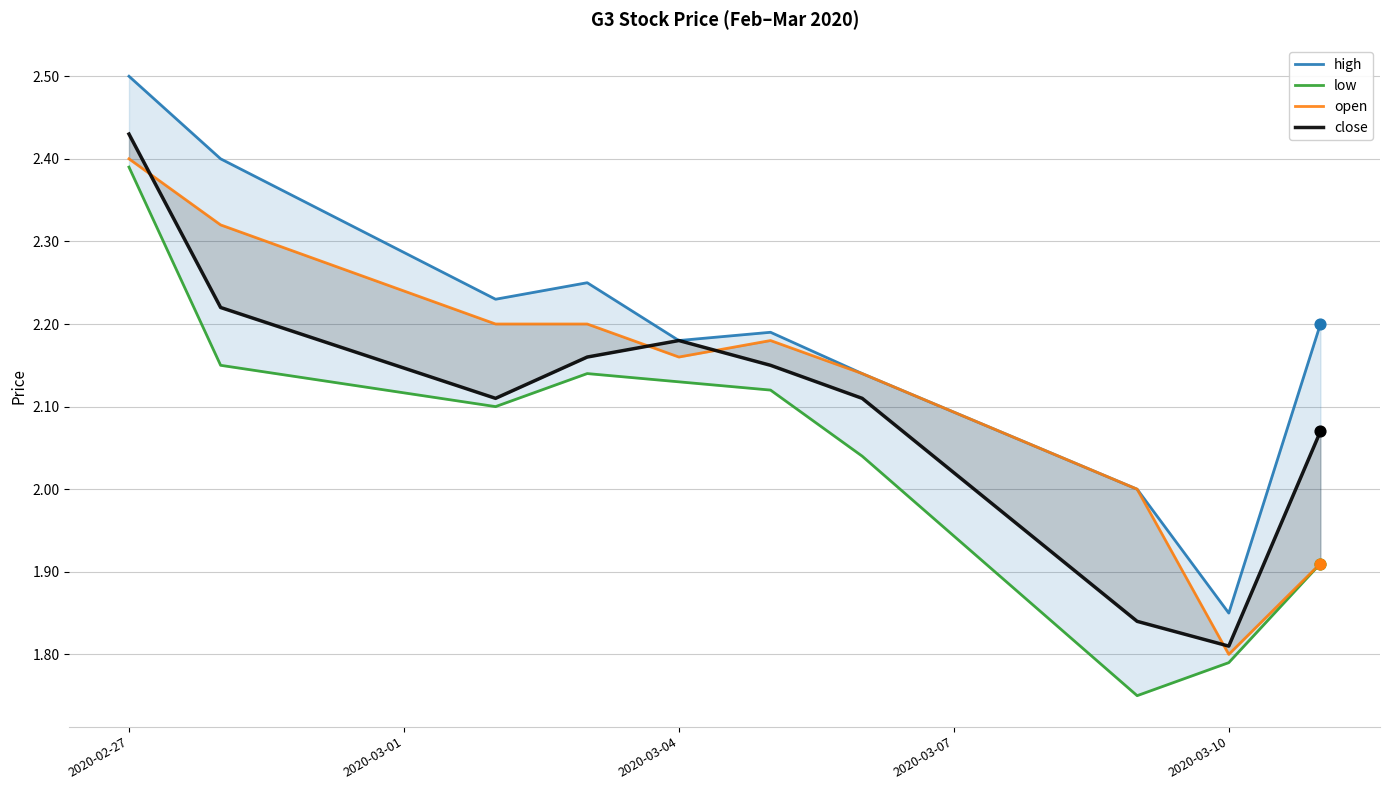

At how many categories does at least one series exceed 1?

10